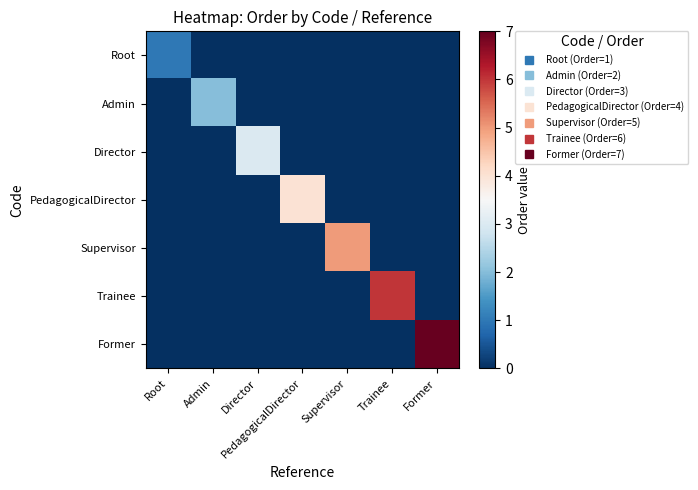

What is the spread (max minus min) of values at PedagogicalDirector?

4